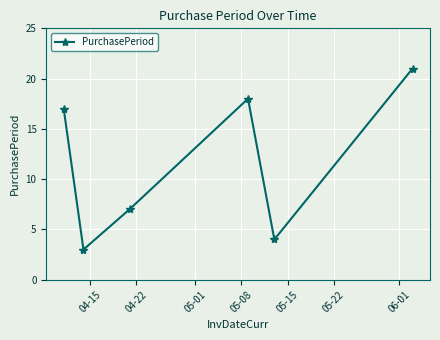

What is the greatest value displayed?

21